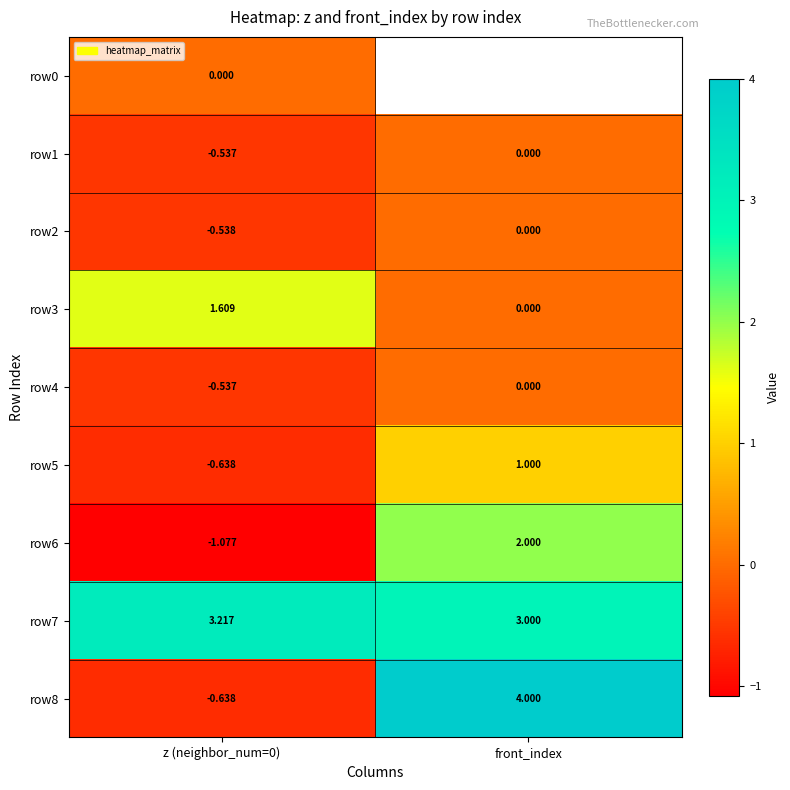

How many series are shown in this chart?

9